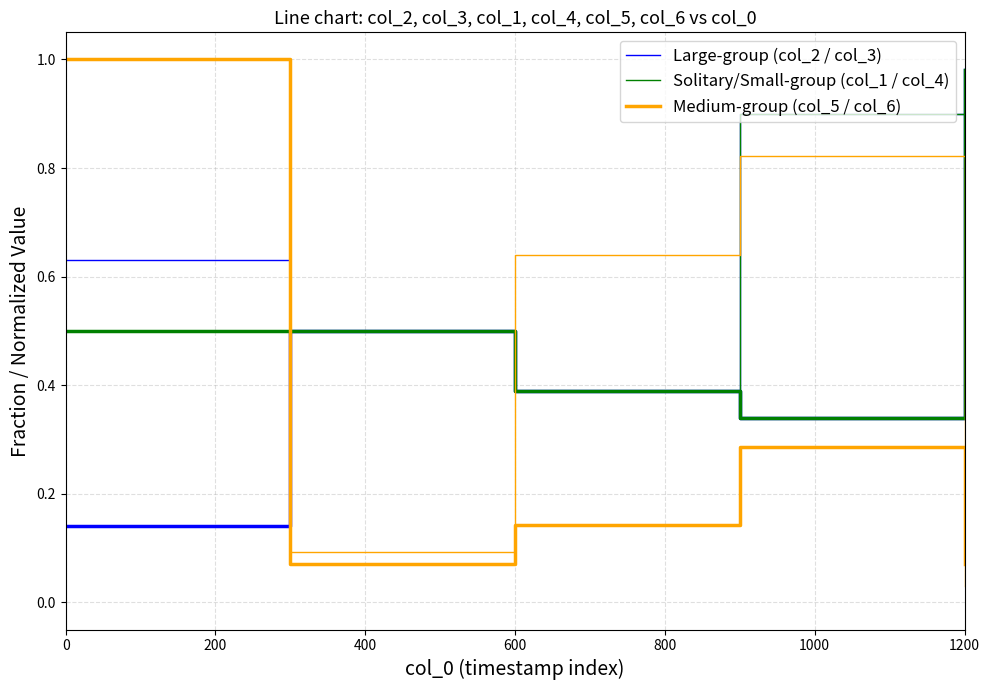

Reading right to left, what are all the values shown in this chart?

Large-group (col_2 / col_3): 1.0	0.9	0.4	0.5	0.6
Solitary/Small-group (col_1 / col_4): 1.0	0.9	0.4	0.5	0.5
Medium-group (col_5 / col_6): 0.1	0.3	0.1	0.1	1.0